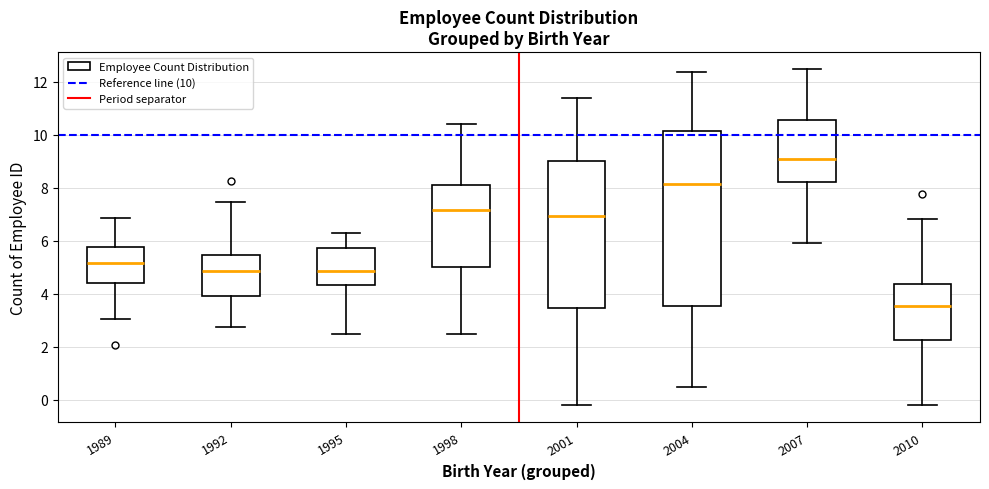

Comparing the boxes themselves (not the whiskers), which one is the tallest?

2004